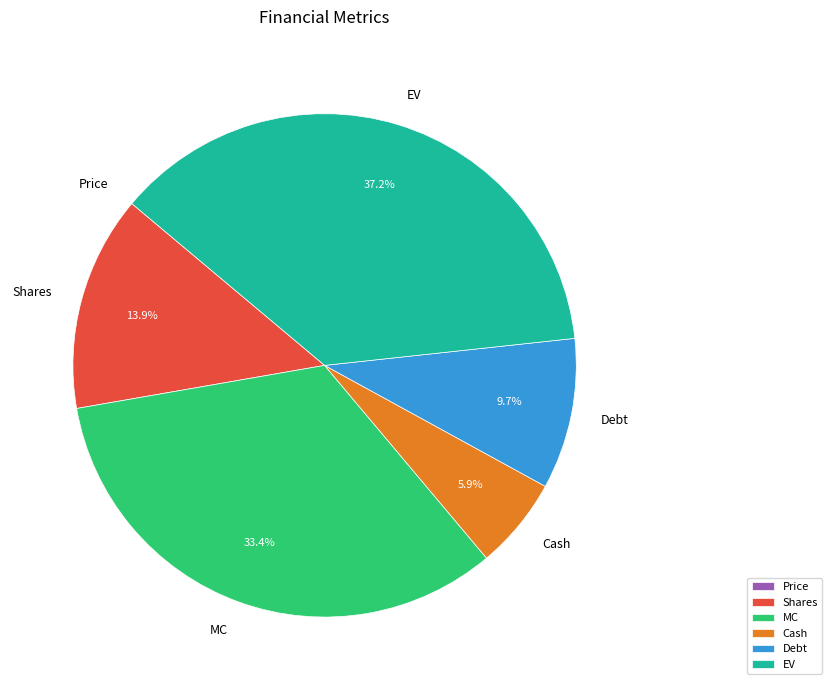

Between Cash and EV, which is larger?

EV